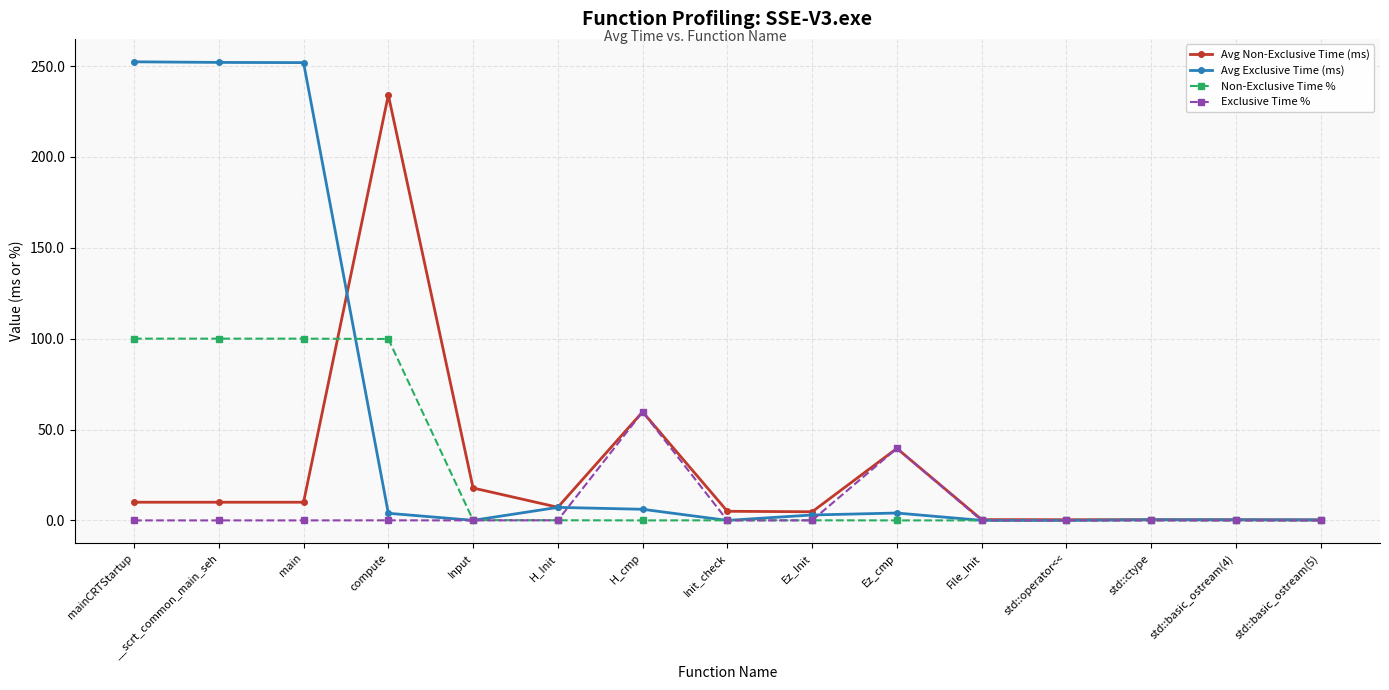

Is it true that Non-Exclusive Time % equals 0.0 at File_Init?

True